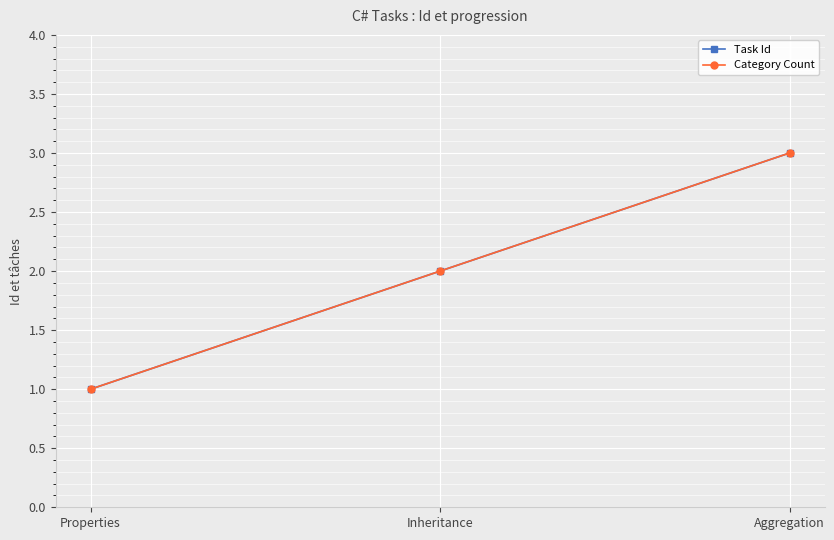

Is it true that Task Id equals 3 at Aggregation?

True